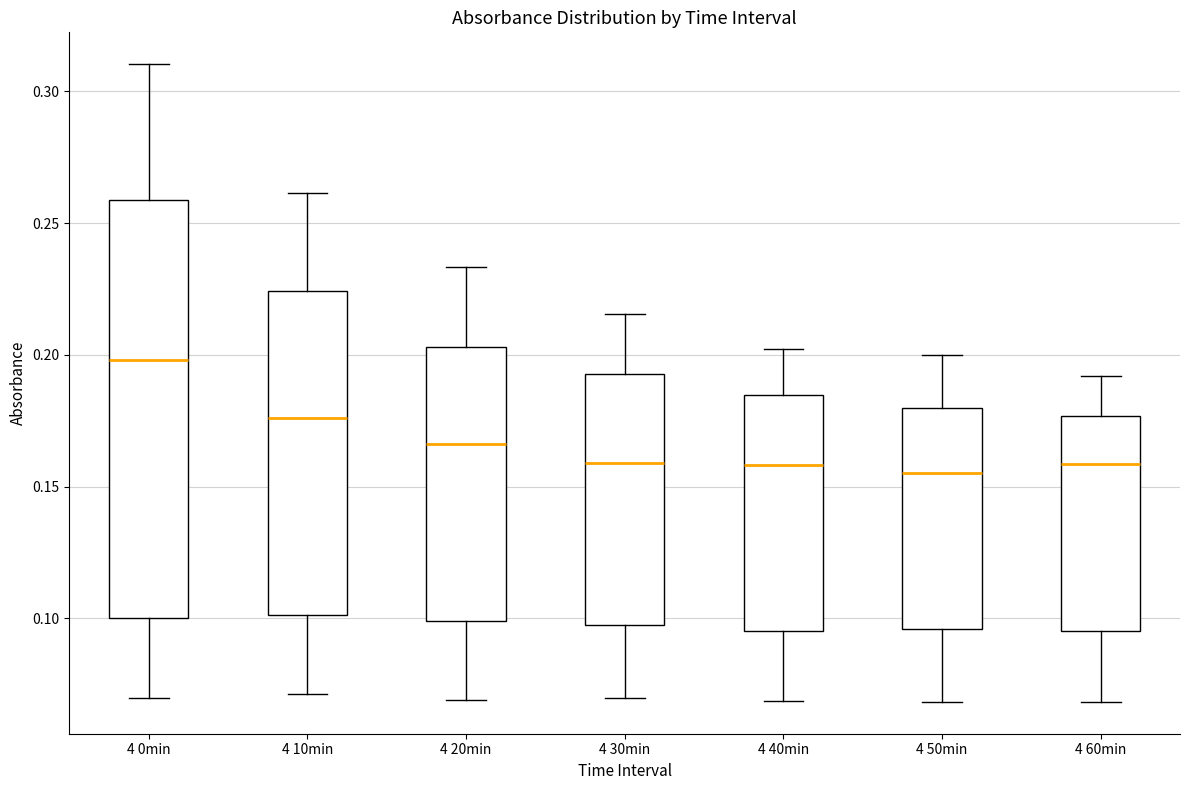

Reading left to right, read every box against the y-axis: the position of its median line, the range the box covers, and the ends of its whiskers. The values are not printed on the chart, so give them approximately, as read against the axis.

4 0min: median 0.200, box 0.100 to 0.260, whiskers 0.070 to 0.310
4 10min: median 0.175, box 0.100 to 0.225, whiskers 0.070 to 0.260
4 20min: median 0.165, box 0.100 to 0.205, whiskers 0.070 to 0.235
4 30min: median 0.160, box 0.100 to 0.195, whiskers 0.070 to 0.215
4 40min: median 0.160, box 0.095 to 0.185, whiskers 0.070 to 0.200
4 50min: median 0.155, box 0.095 to 0.180, whiskers 0.070 to 0.200
4 60min: median 0.160, box 0.095 to 0.175, whiskers 0.070 to 0.190